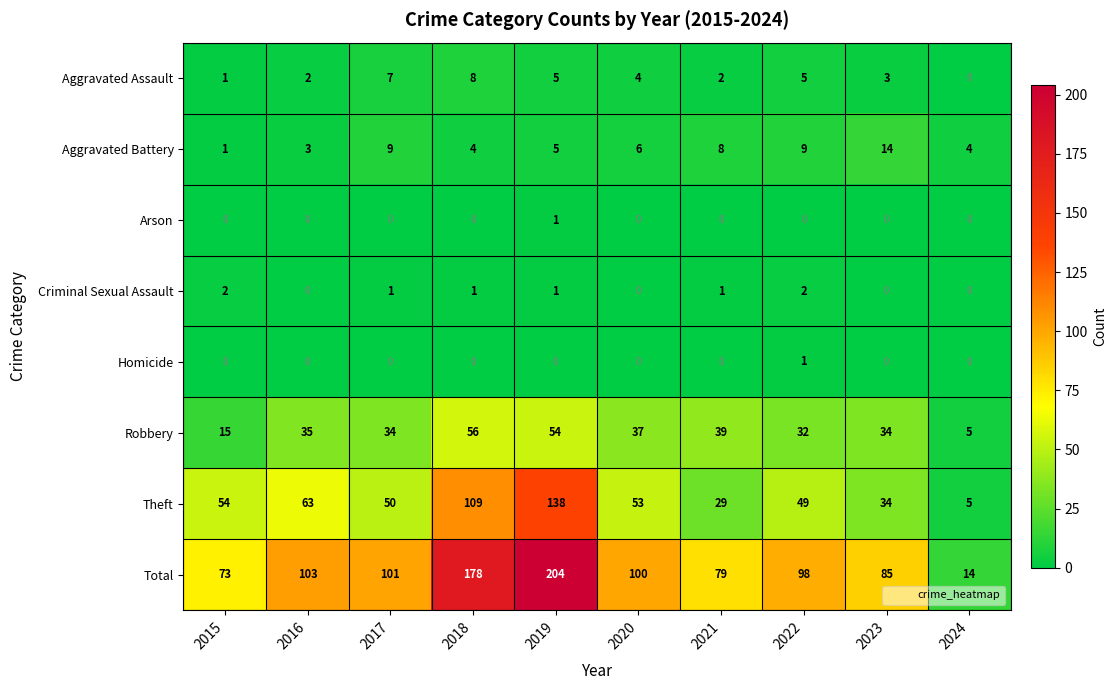

Between 2019 and 2024, which series saw the biggest shift?

Total